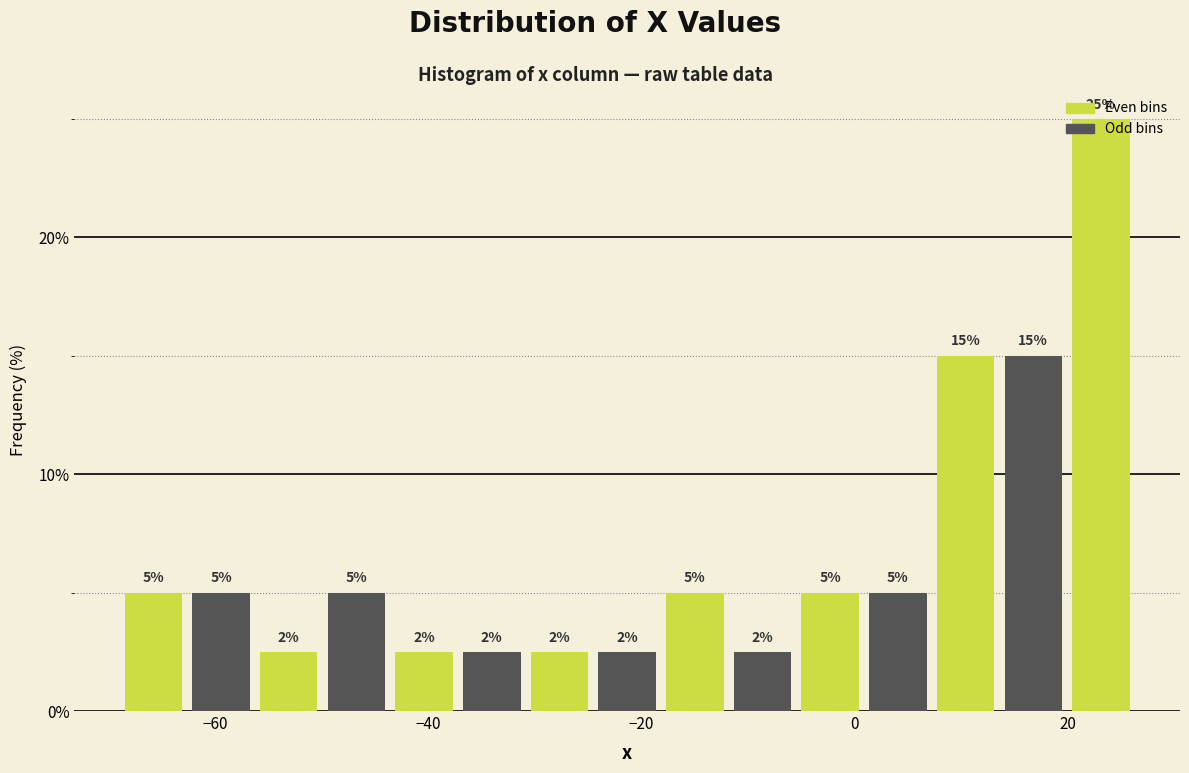

Around what value on the x-axis is the tallest bar? Give the approximate position of its centre, as read against the axis.

24